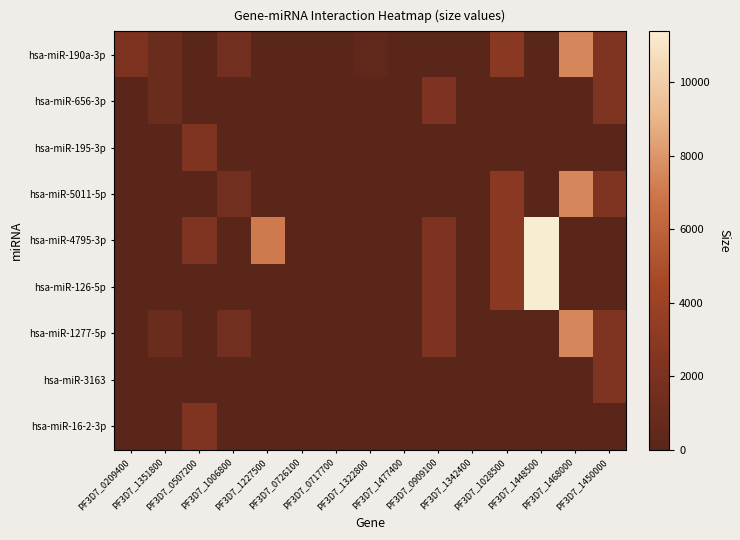

Which series has the largest range (max minus min)?

hsa-miR-4795-3p